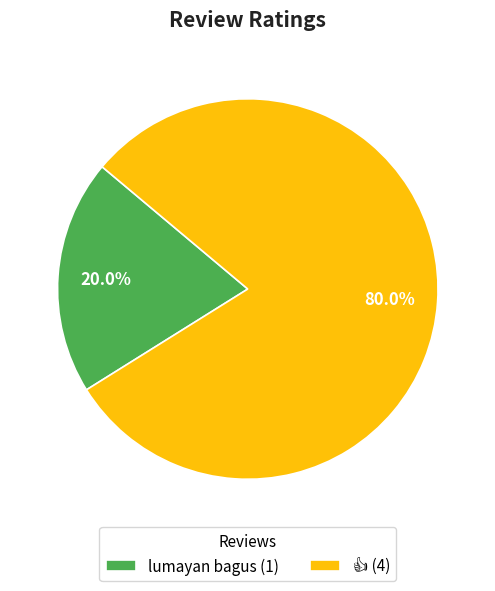

What portion of the pie excludes lumayan bagus (1)?

80.0%